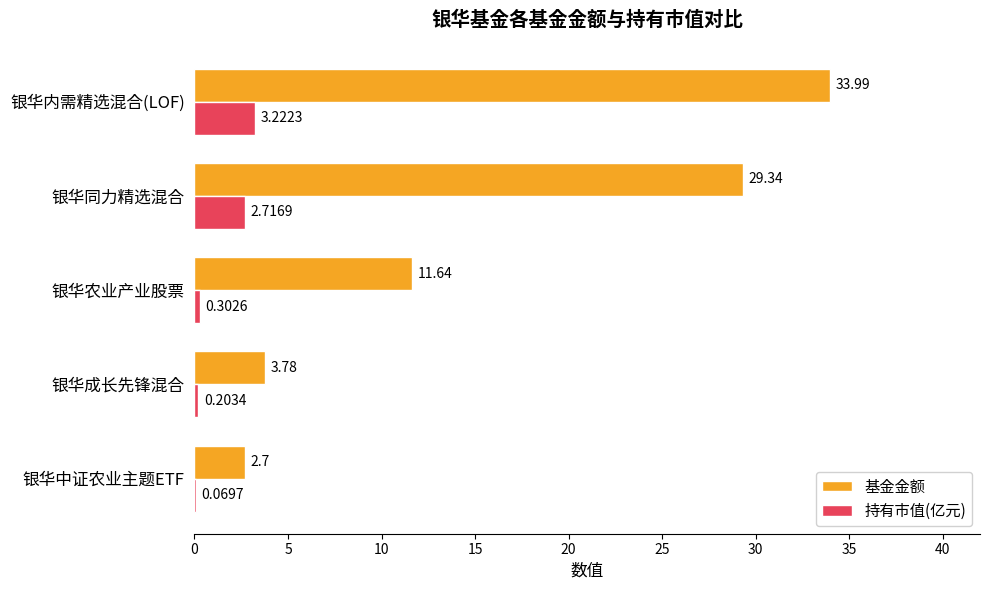

Which series changed the most between 银华农业产业股票 and 银华成长先锋混合?

基金金额